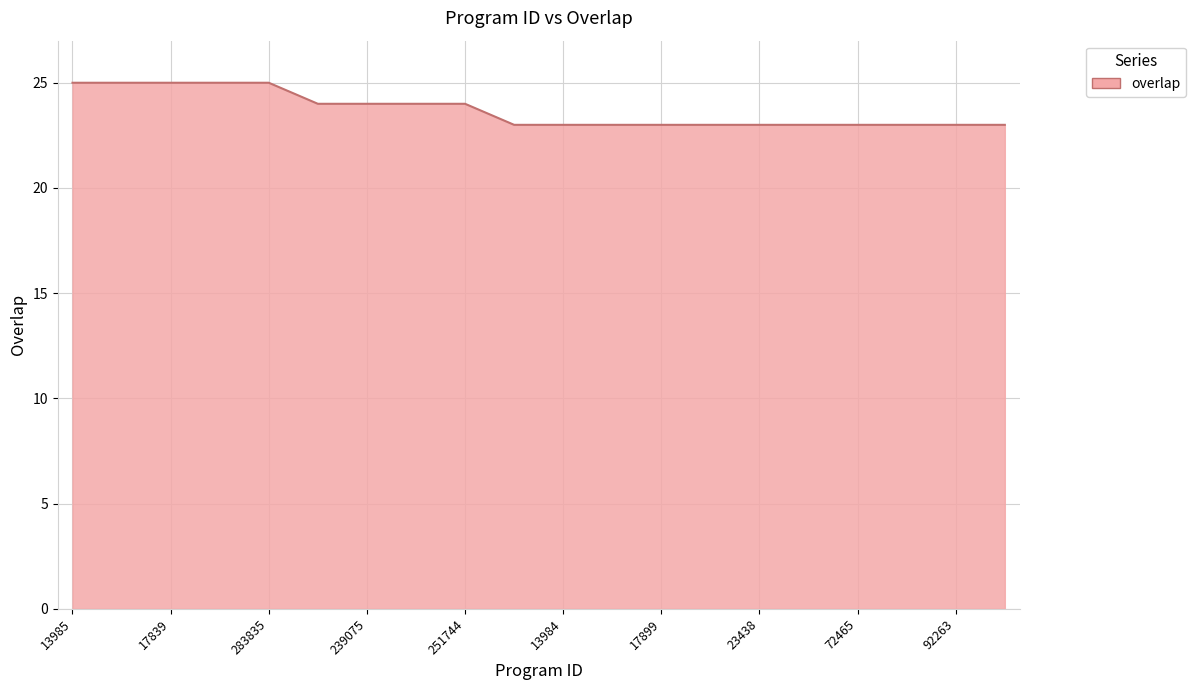

What is the minimum value shown in the chart?

23